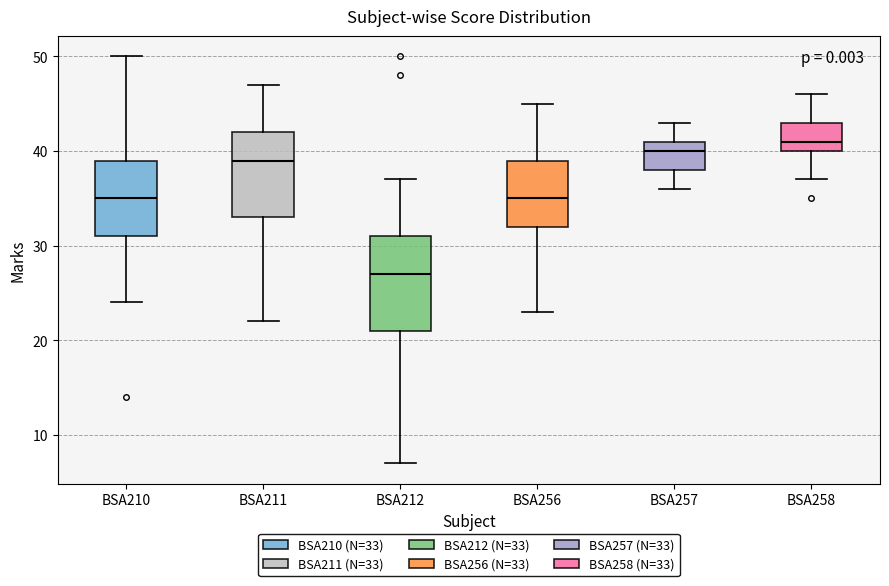

Where does the lower whisker of the box for BSA258 end on the y-axis? The values are not printed on the chart, so give them approximately, as read against the axis.

37